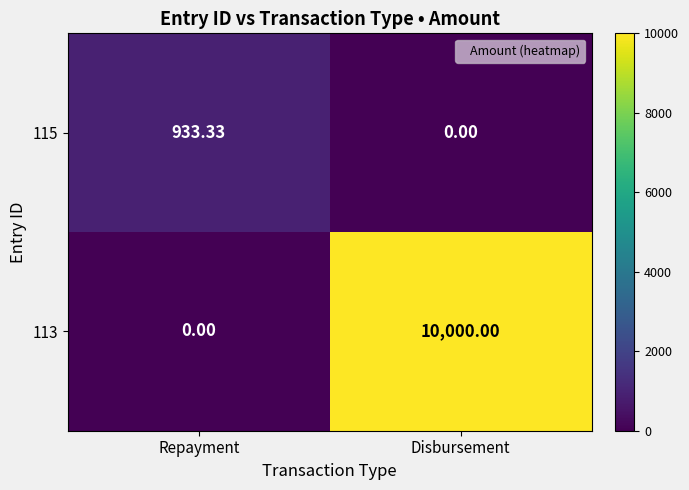

How many data points does each series have?

2